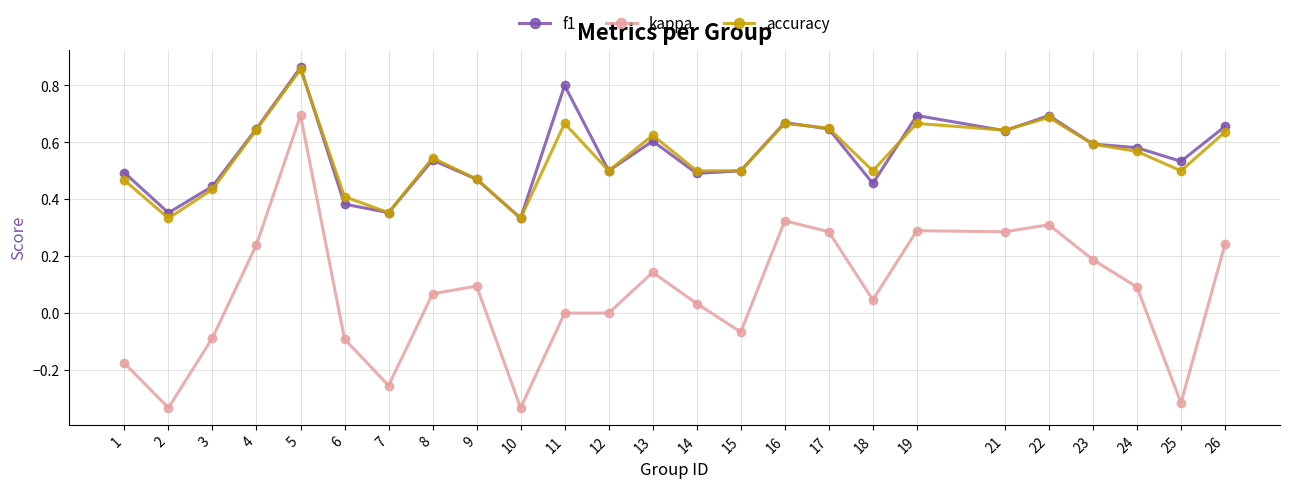

How many interior local peaks does the accuracy series have?

7